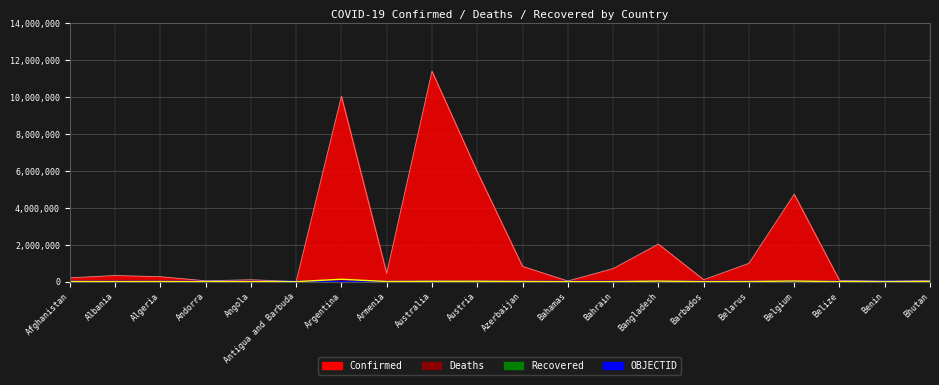

How many data points in OBJECTID are less than 19?

10